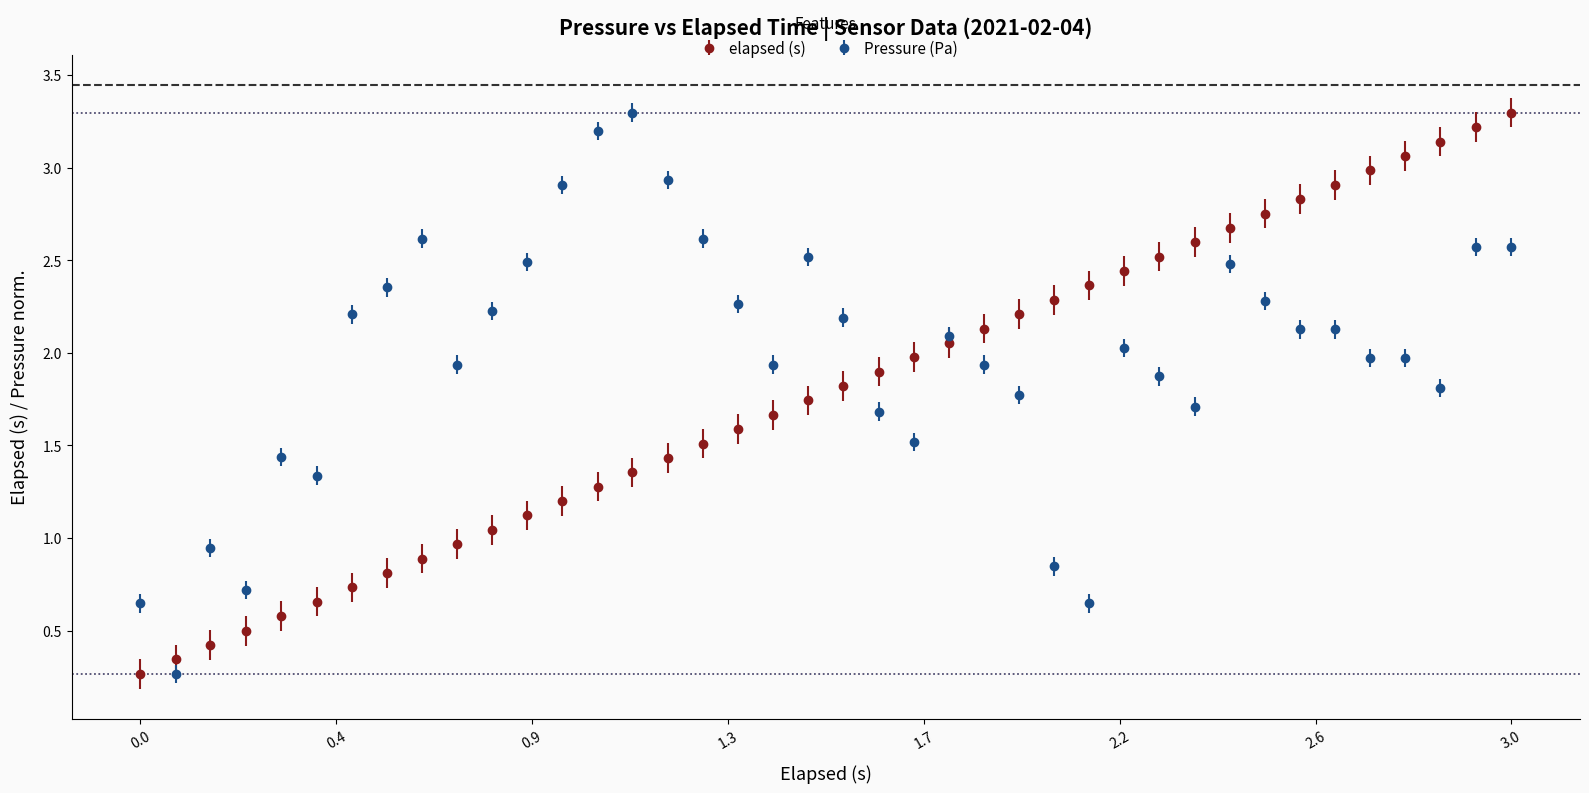

True or false: Pressure (Pa) has more than 1 interior local peaks.

True